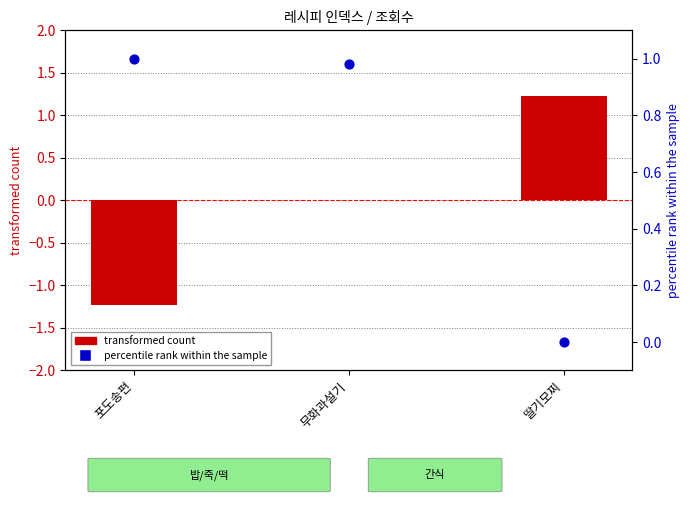

Which series has the largest Y range (max minus min)?

transformed count